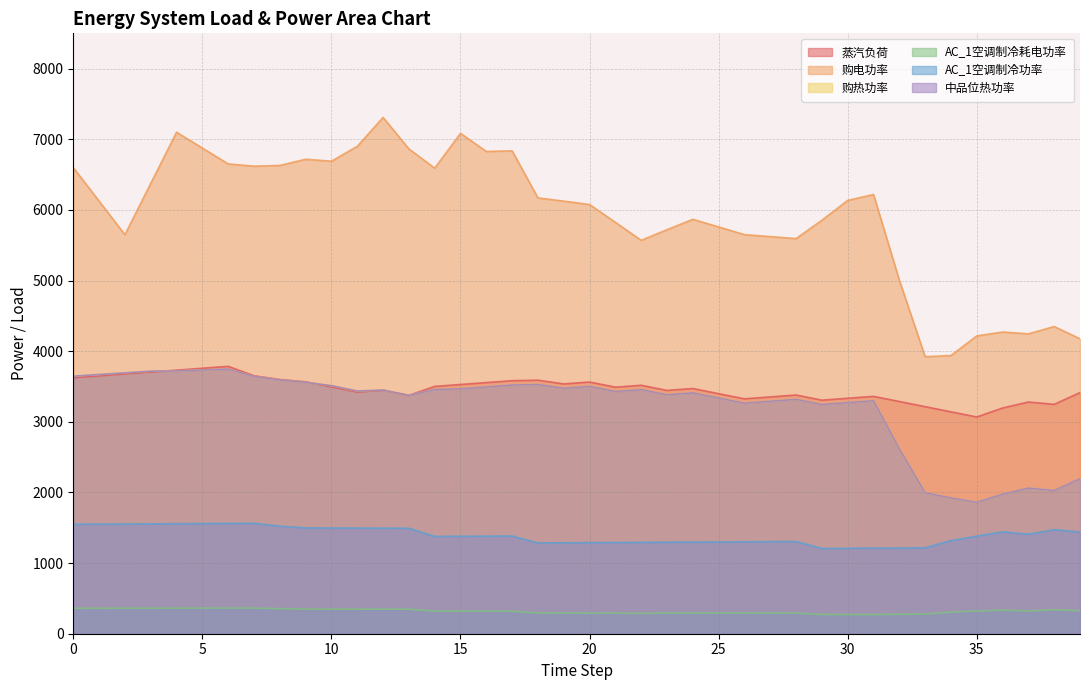

What is the lowest value of the AC_1空调制冷功率 series?

1207.3